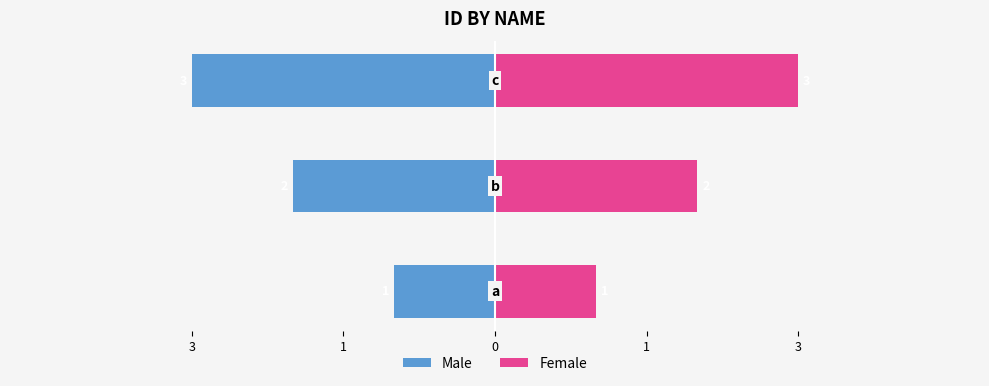

How many data points in Female are above 2?

1